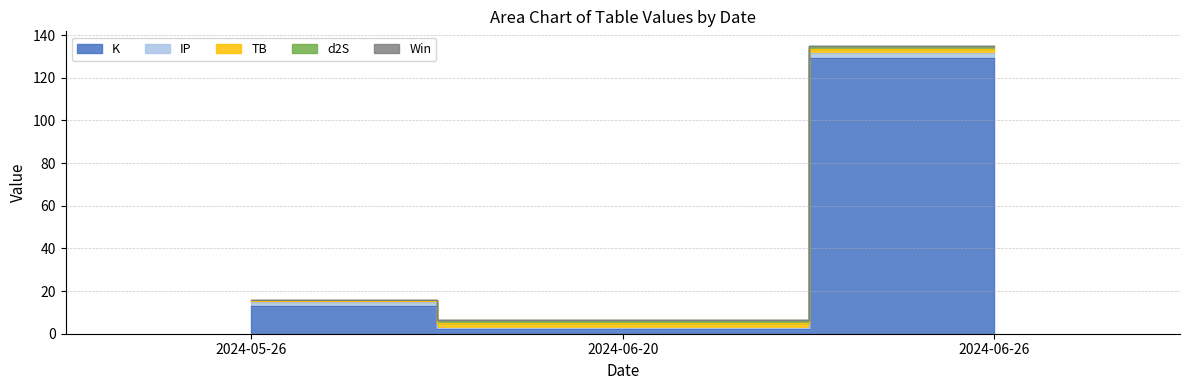

What is the label of the 3rd point from the right?

2024-05-26